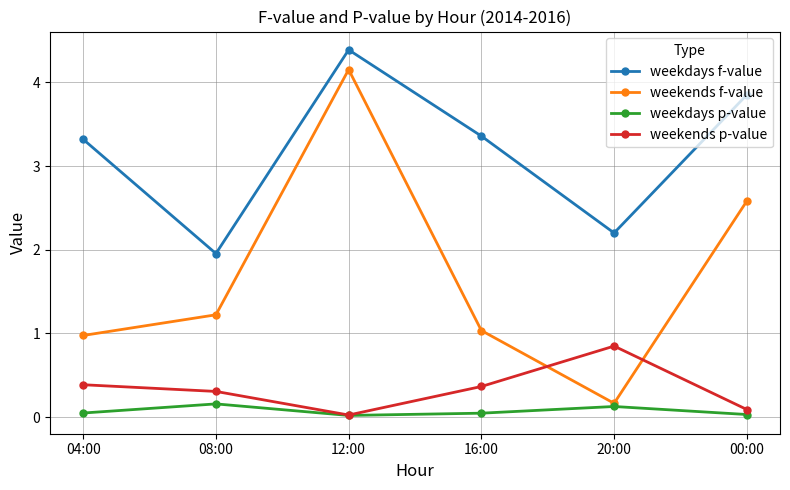

Which series has the largest total across all categories?

weekdays f-value